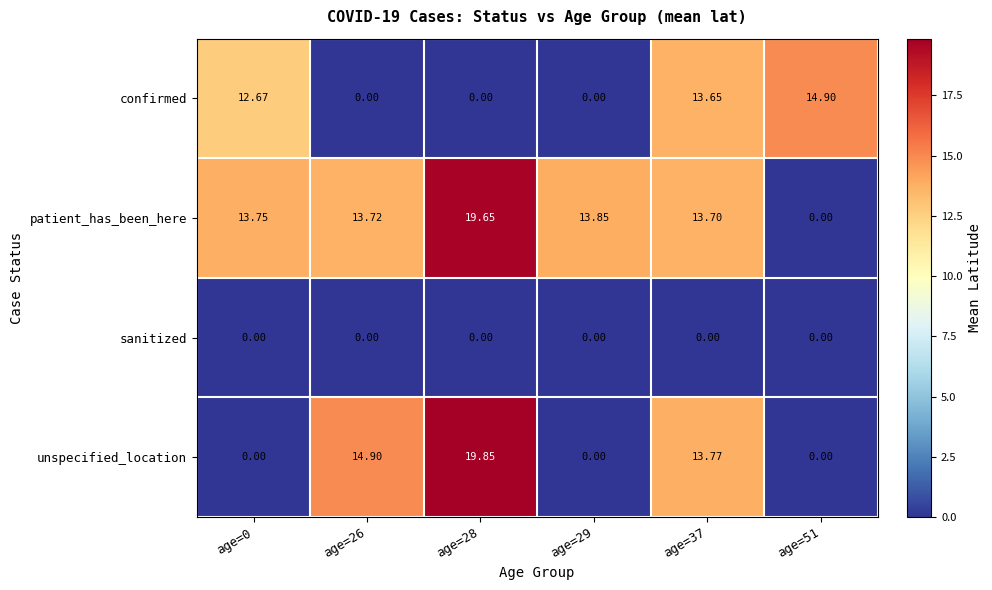

Which series changed the most between age=0 and age=28?

unspecified_location